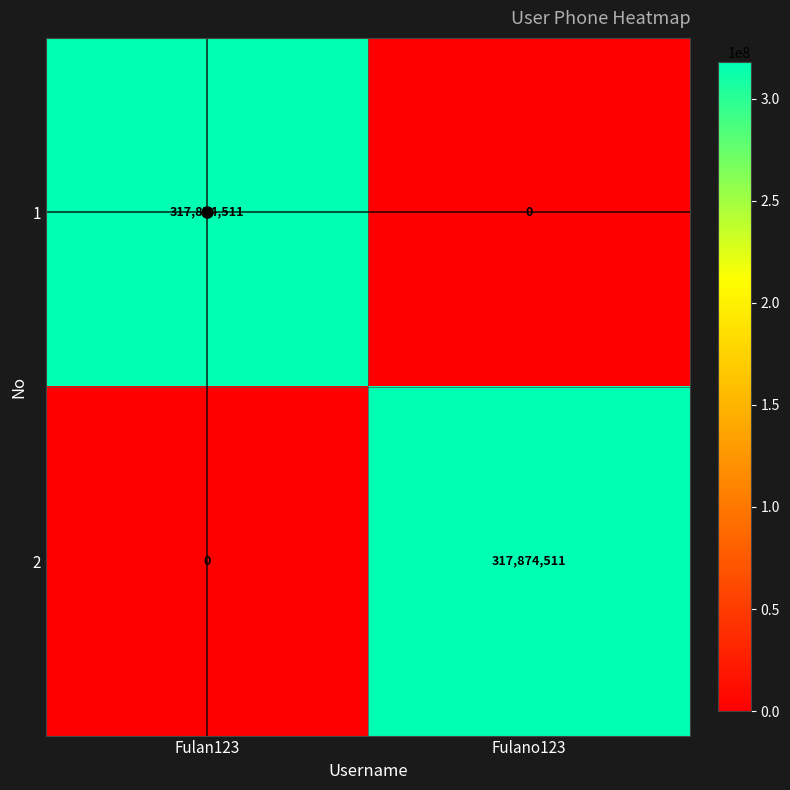

What is the spread (max minus min) of values at Fulano123?

317874511